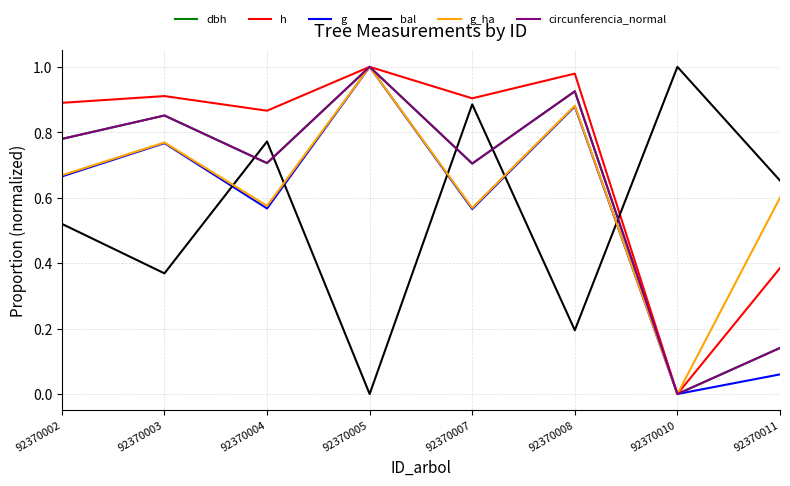

How many lines are shown in the chart?

6